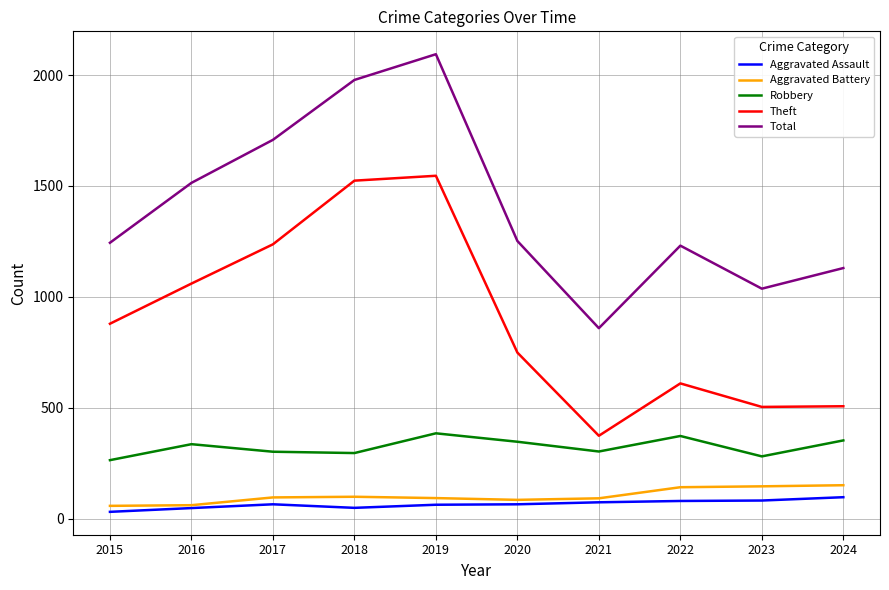

What value does the Aggravated Assault series have at 2017, to the nearest 5?

65